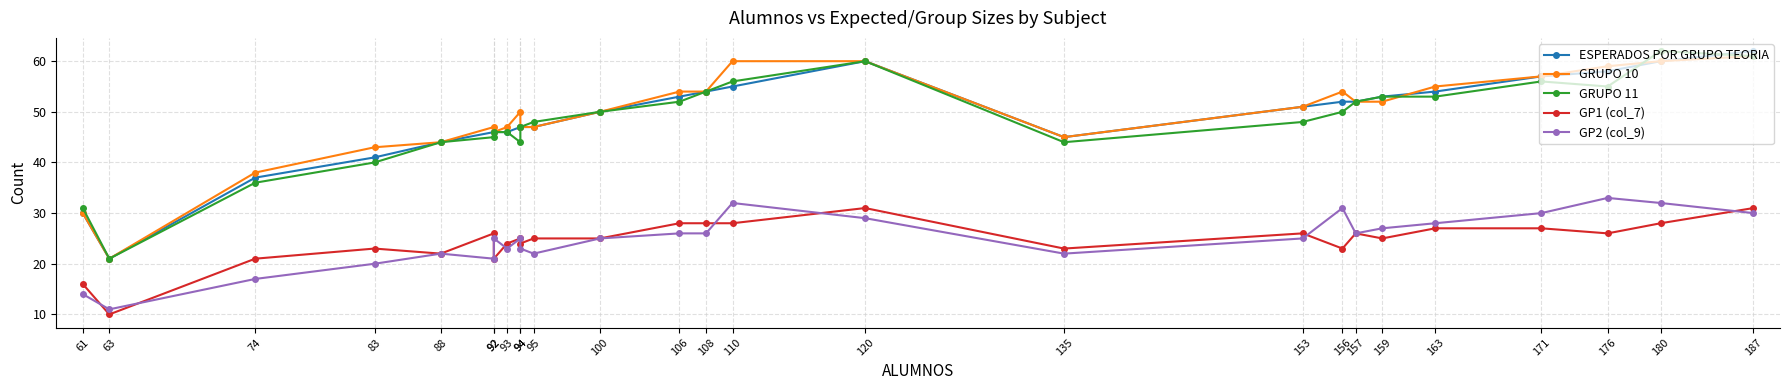

How many data points in GRUPO 11 are above 50?

11